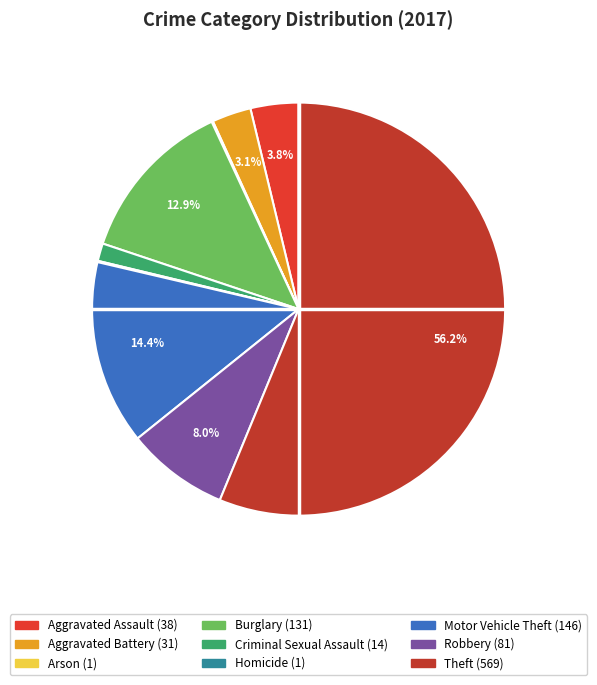

The Theft slice represents 49% of the pie. True or false?

False